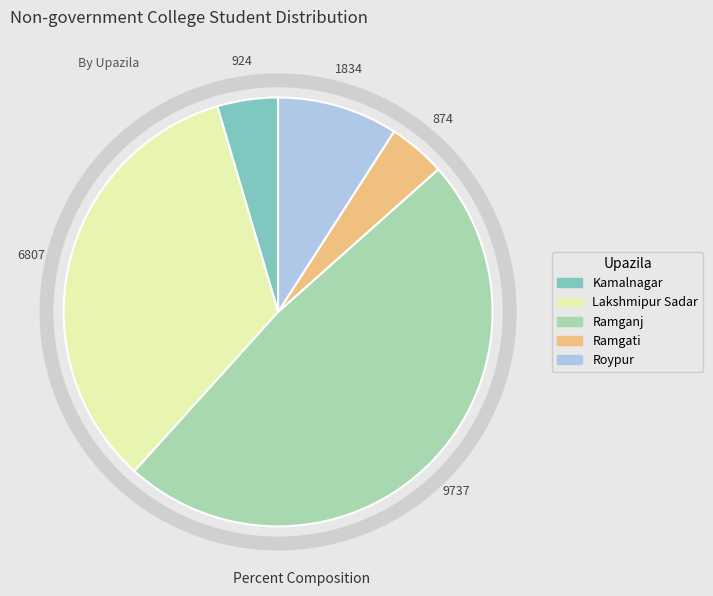

Count the number of slices in the pie.

5